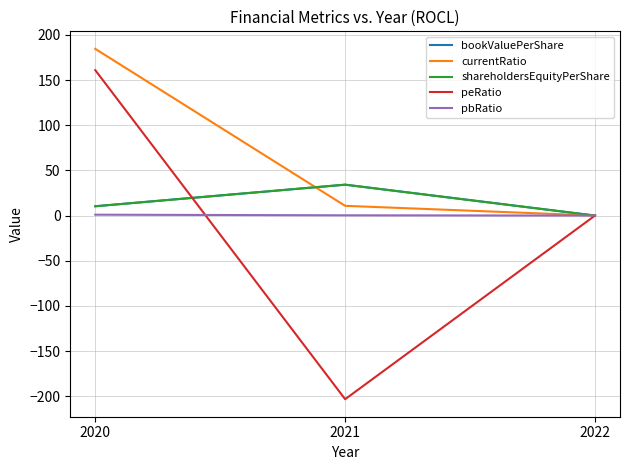

At which label does bookValuePerShare reach its peak?

2021